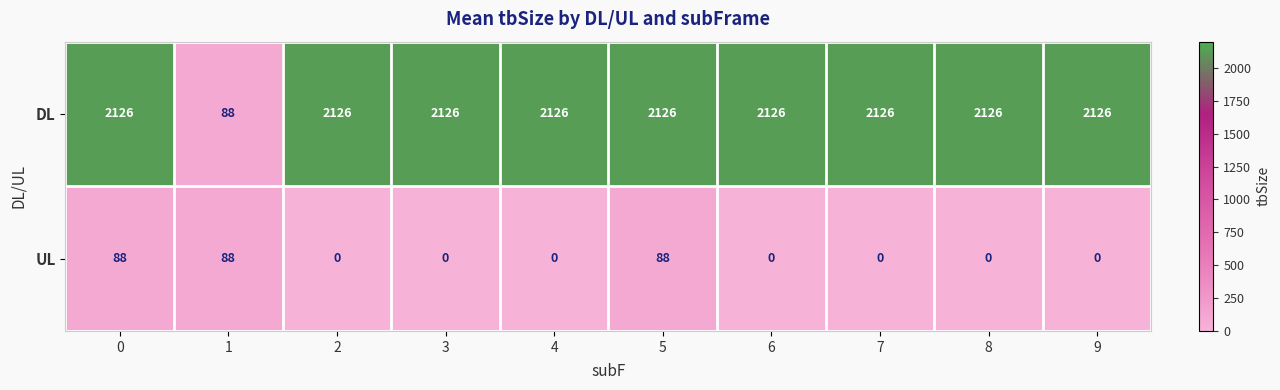

What is the difference between the UL values at 0 and 6?

88